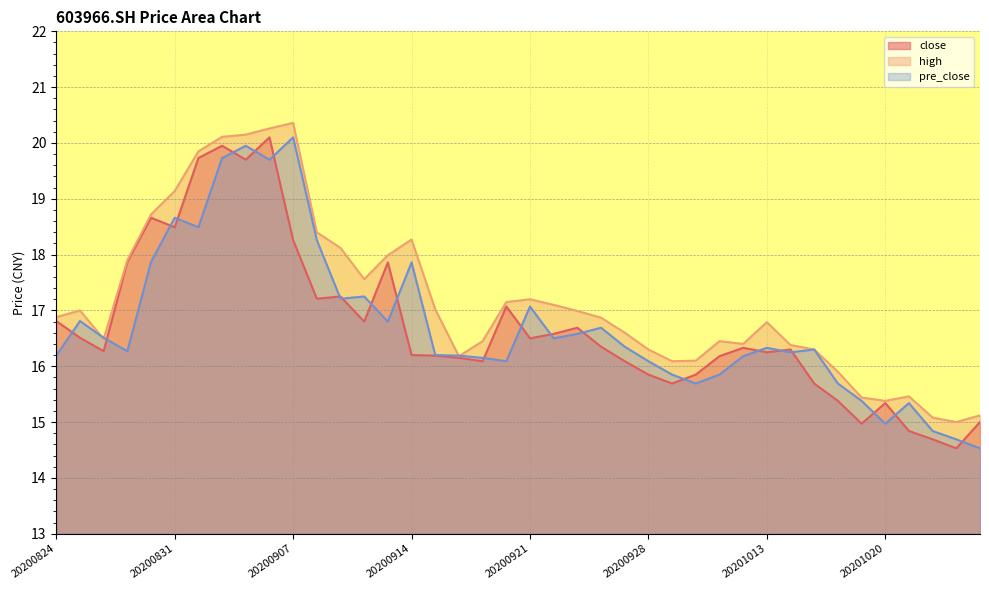

Does the chart have visible grid lines?

Yes